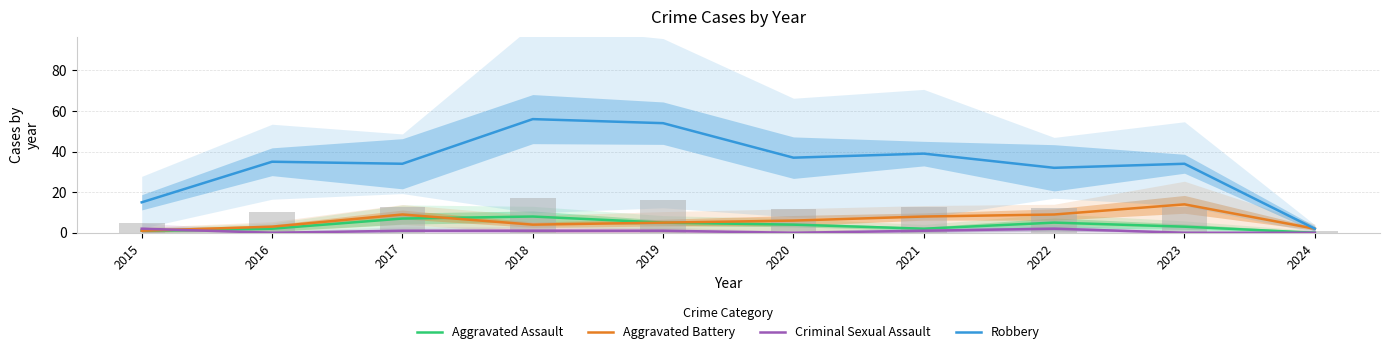

At which label does Aggravated Assault reach its minimum?

2024